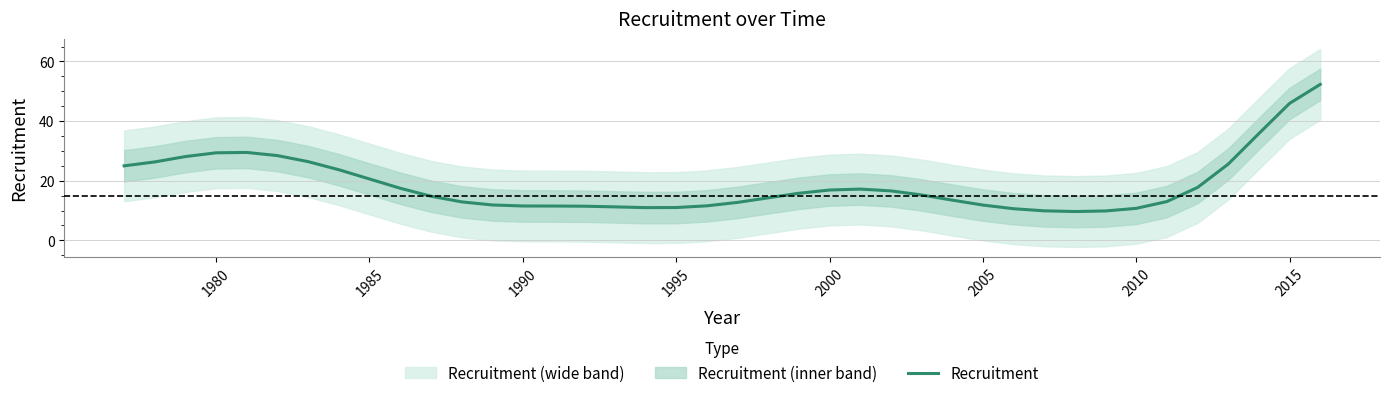

The Recruitment series shows 45.9 at 2015. True or false?

True